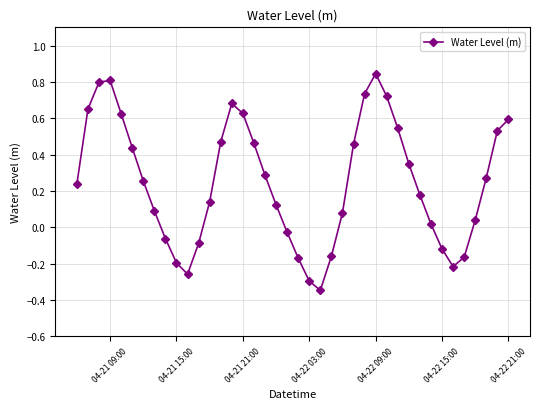

Does the chart have visible grid lines?

Yes